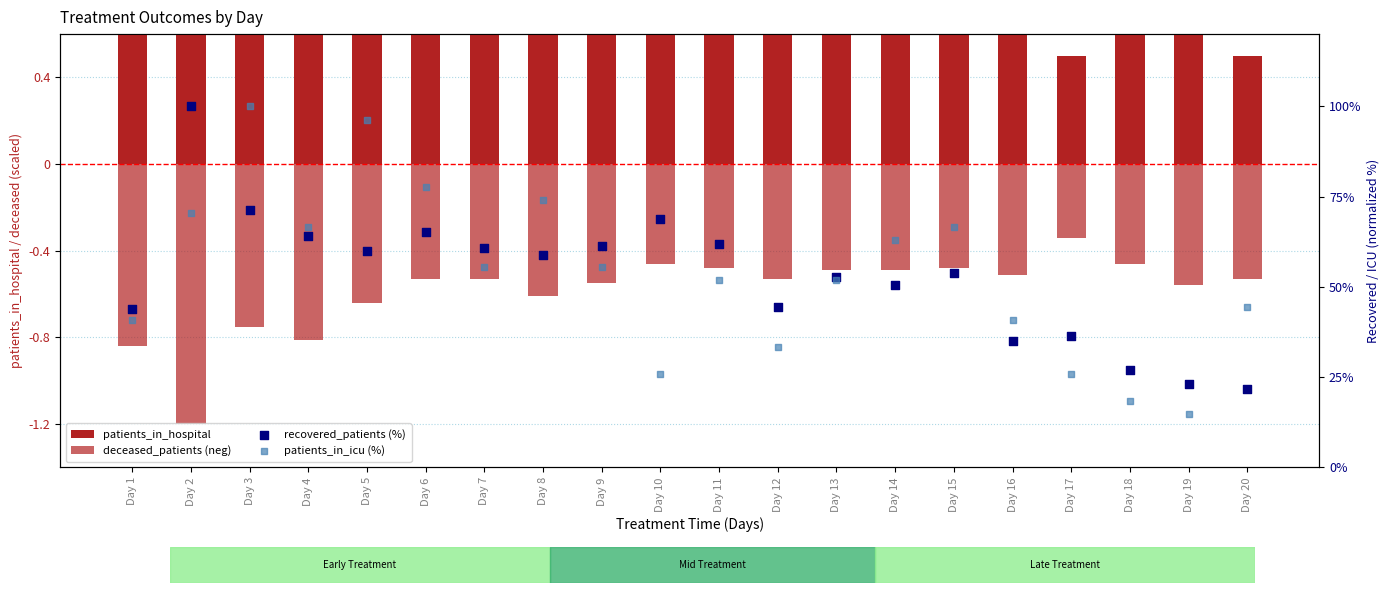

Which series has the largest total across all categories?

patients_in_icu (%)